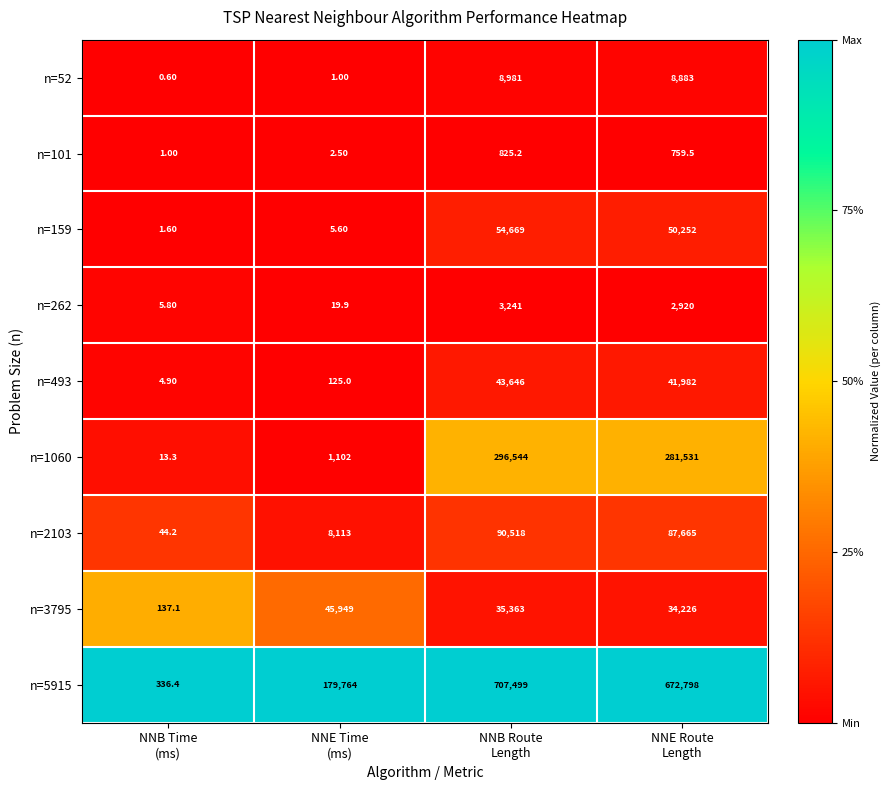

Rank the series by their maximum value, from highest to lowest.

n=5915, n=1060, n=2103, n=159, n=3795, n=493, n=52, n=262, n=101